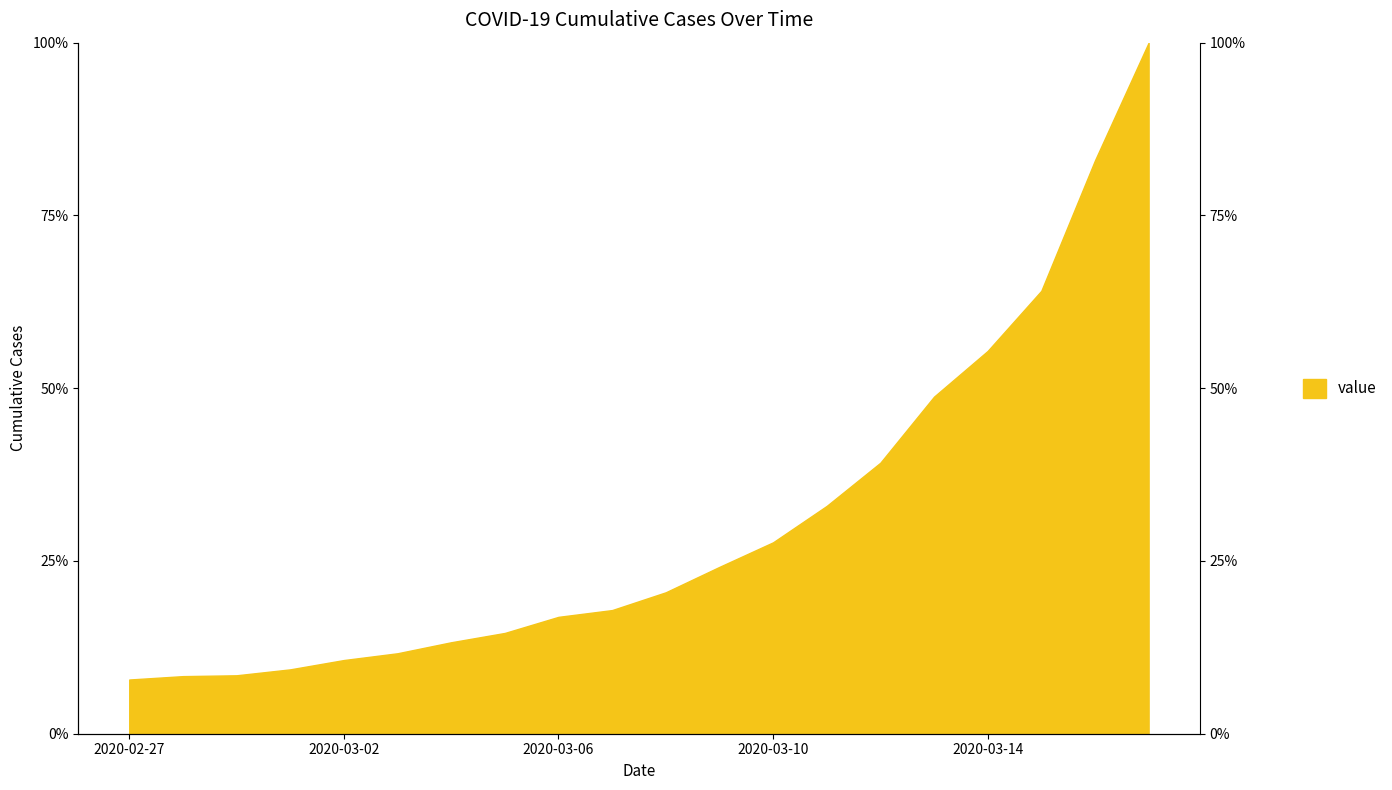

Reading right to left, what are all the values shown in this chart?

1.0	0.8	0.6	0.6	0.5	0.4	0.3	0.3	0.2	0.2	0.2	0.2	0.1	0.1	0.1	0.1	0.1	0.1	0.1	0.1